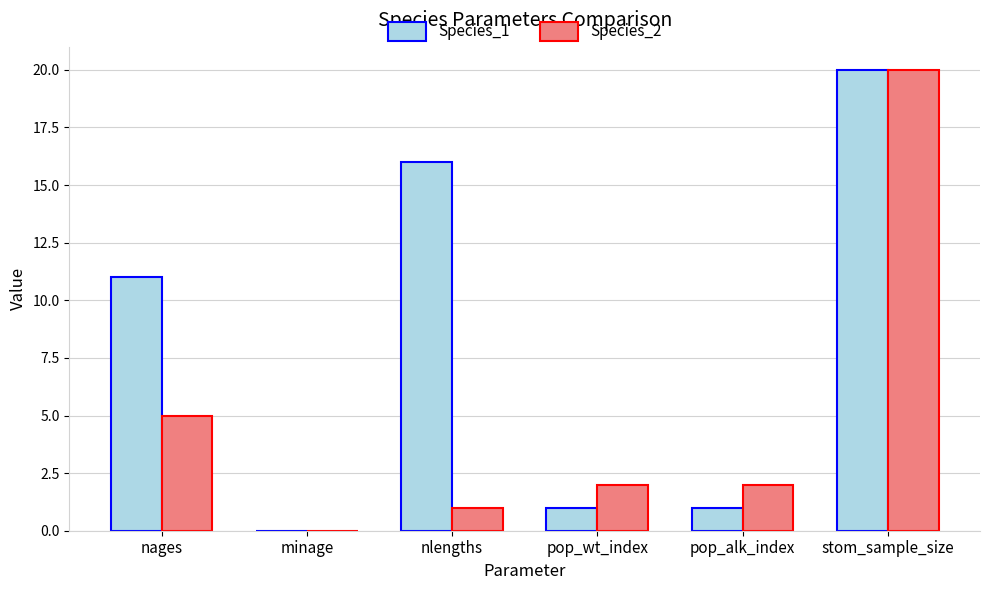

At which category is the sum across all series the highest?

stom_sample_size